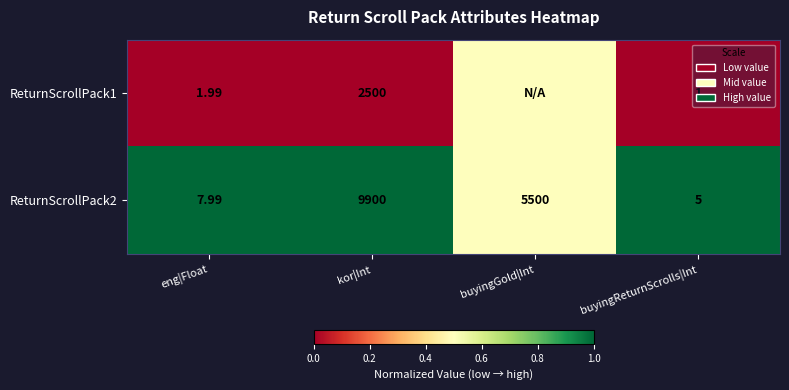

At how many categories does at least one series exceed 0?

4